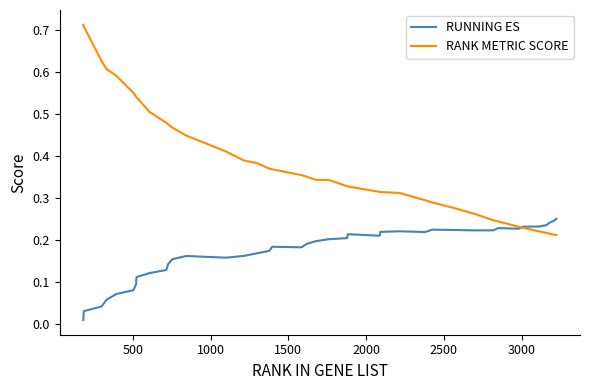

Which series has the widest spread of values?

RANK METRIC SCORE